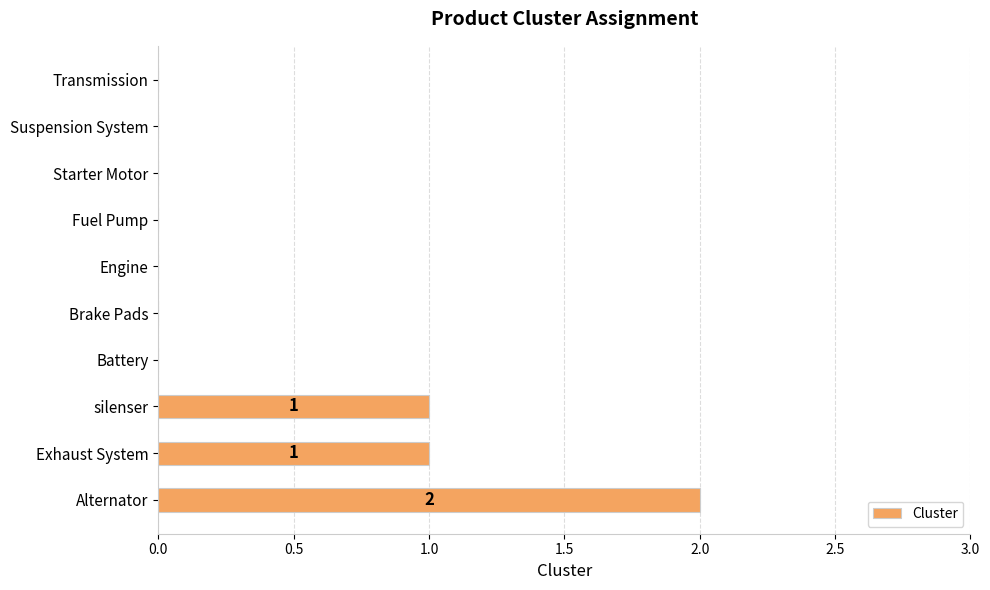

The value at Engine is 0. True or false?

True